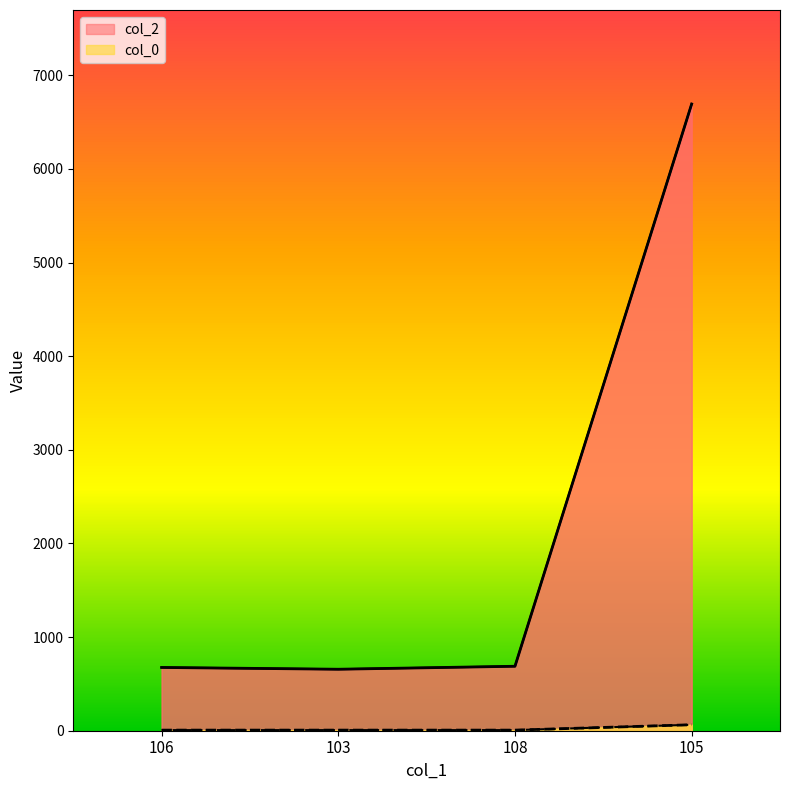

What is the minimum value shown in the chart?

6.4